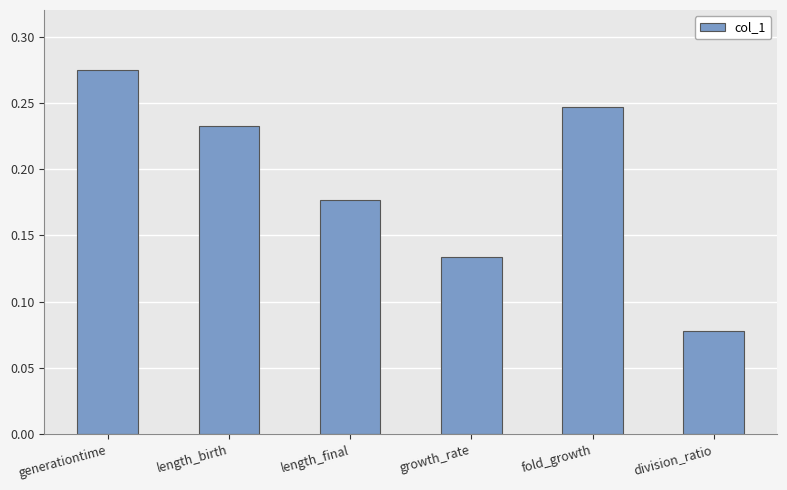

What is the sum of all values?

1.1